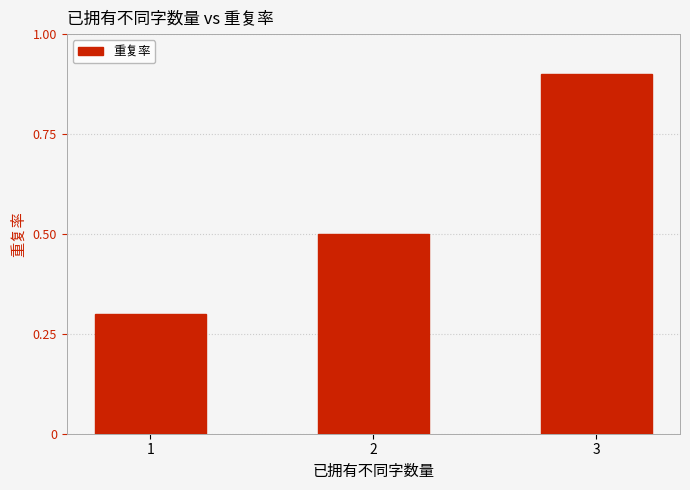

List the labels in order of value, largest first.

3, 2, 1